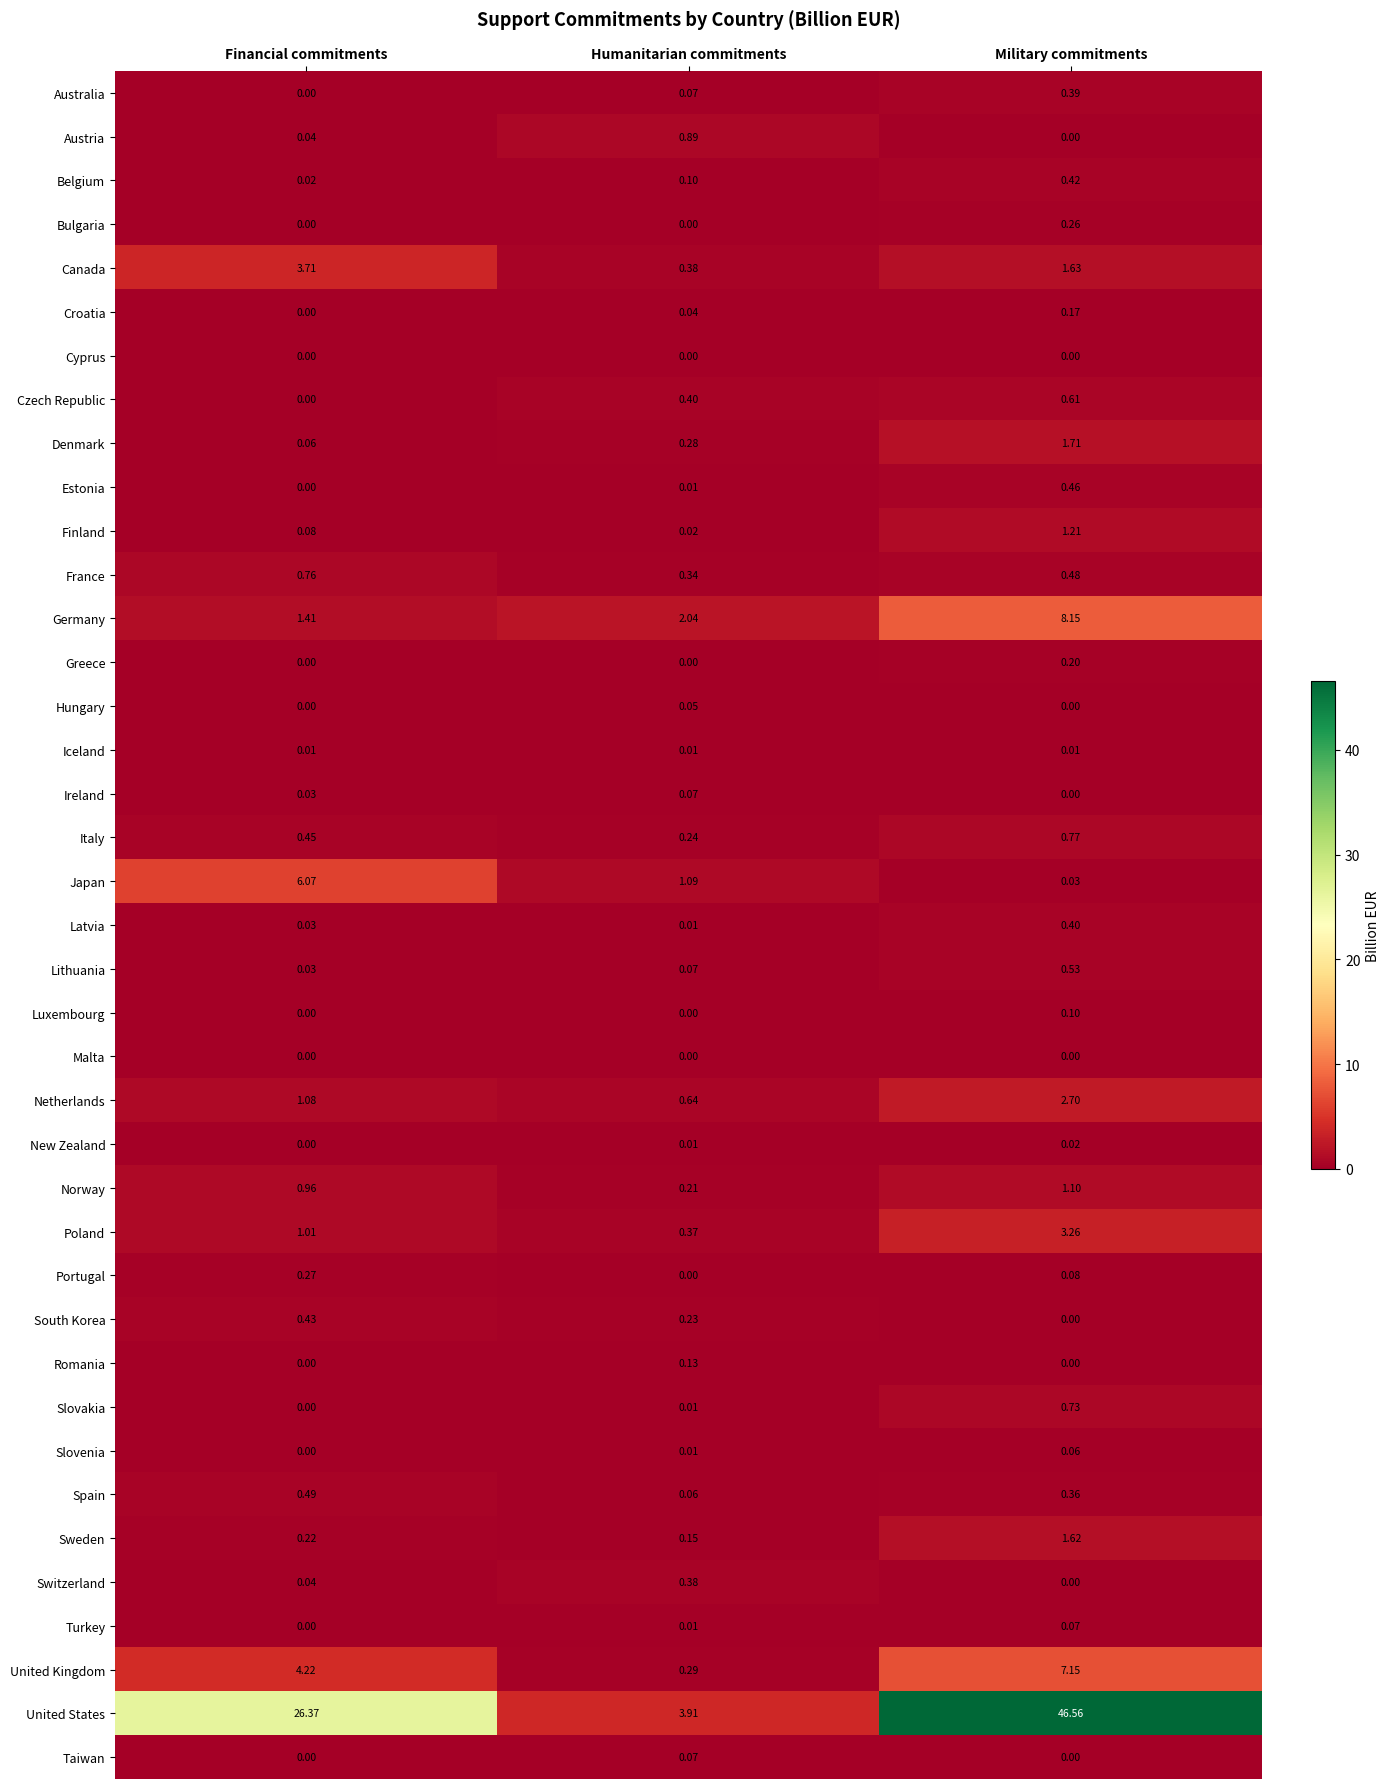

Which series changed the most between Financial commitments and Military commitments?

United States